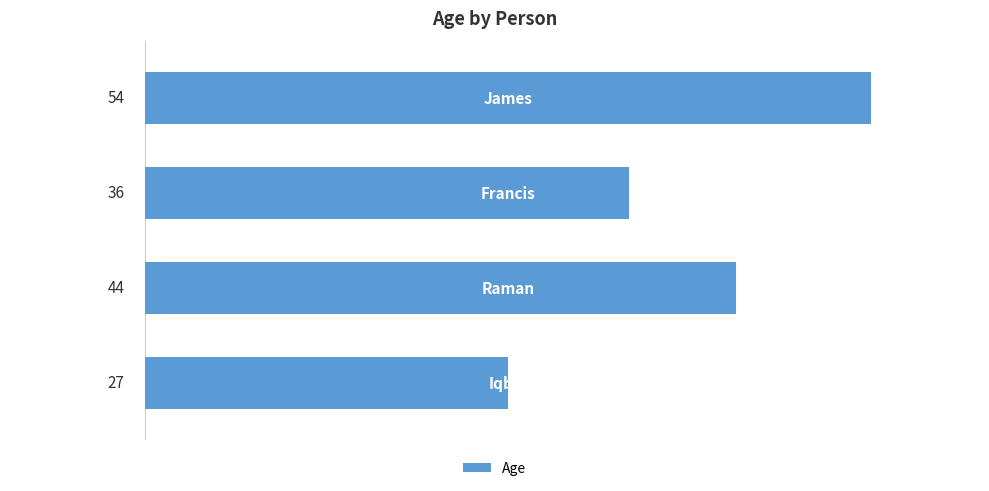

What is the value of the 2nd bar from the top?

36